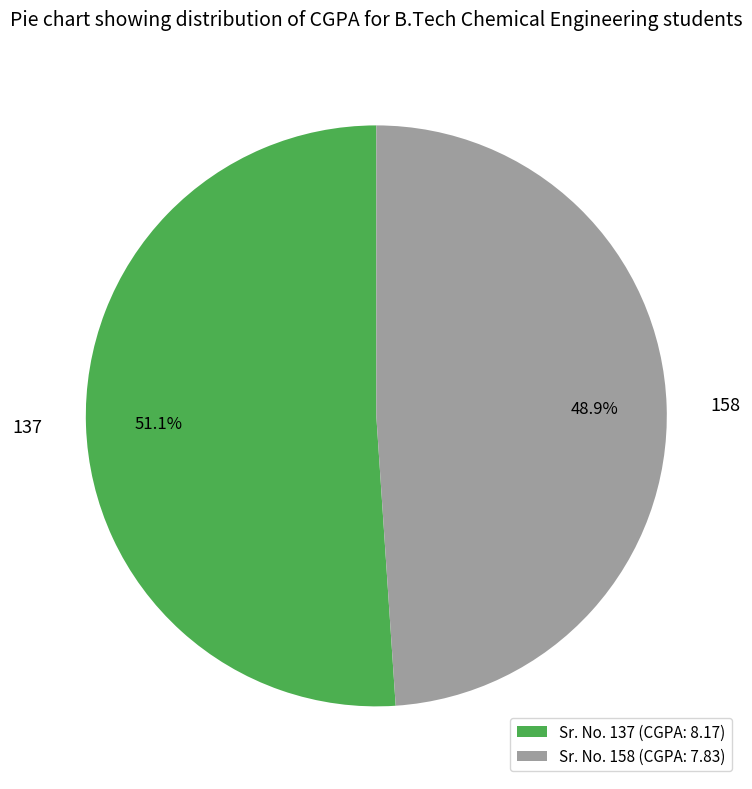

Rank the categories by value from lowest to highest.

Sr. No. 158 (CGPA: 7.83), Sr. No. 137 (CGPA: 8.17)